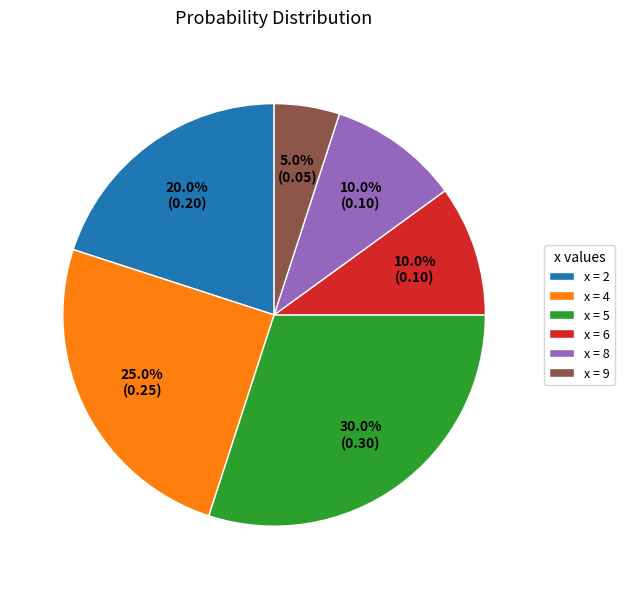

Which category has the smallest portion of the pie?

x = 9